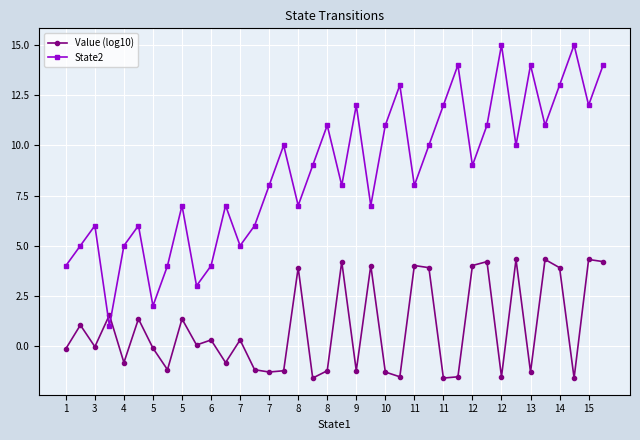

What is the sum of all Value (log10) values?

34.0